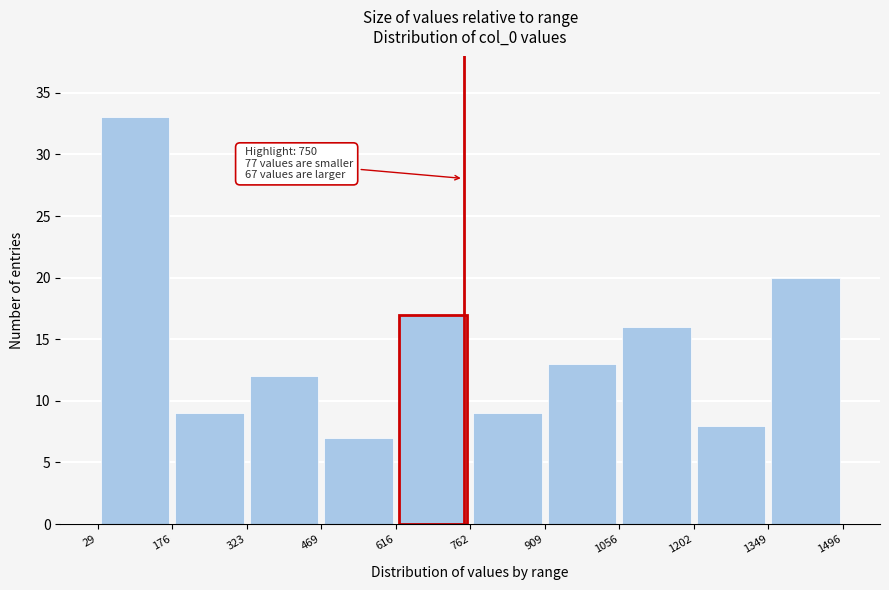

Over which range of the x-axis is the bar tallest?

29 to 176